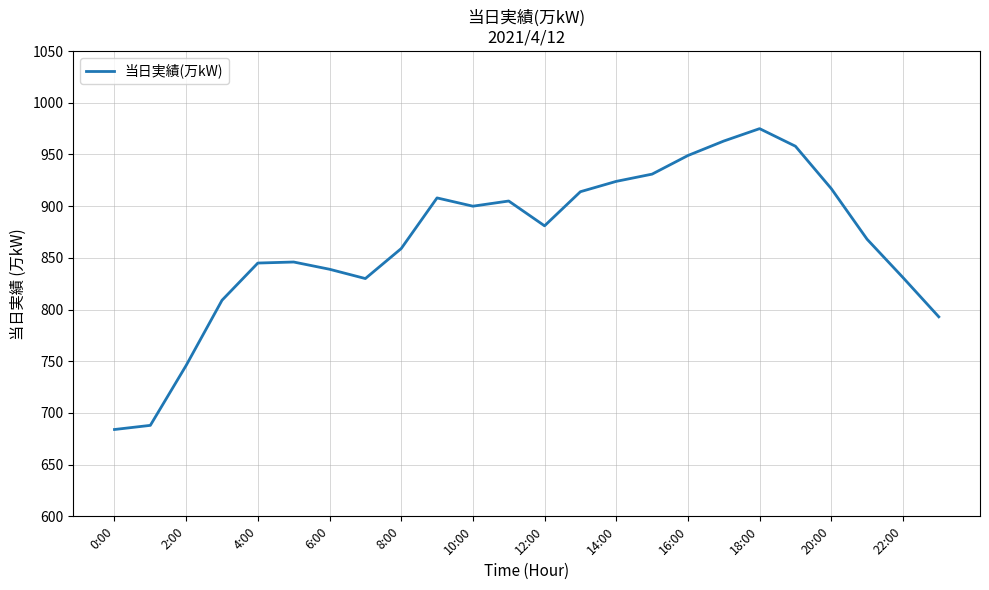

What is the smallest value displayed?

684